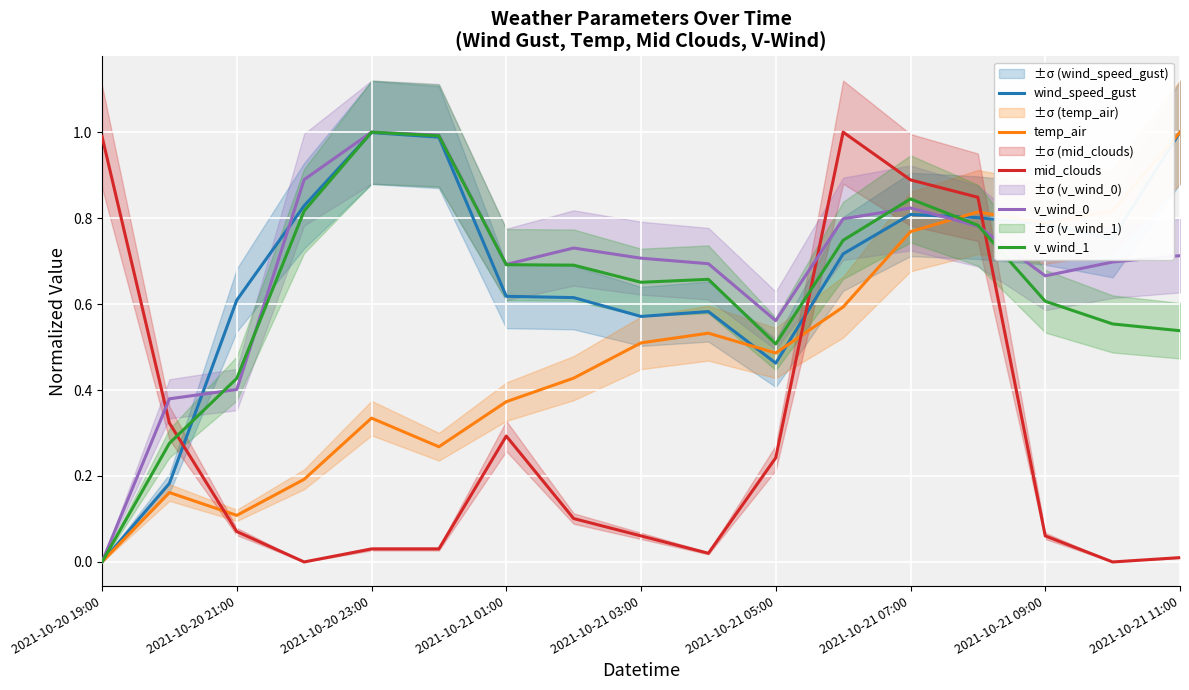

At how many categories does at least one series exceed 0?

17